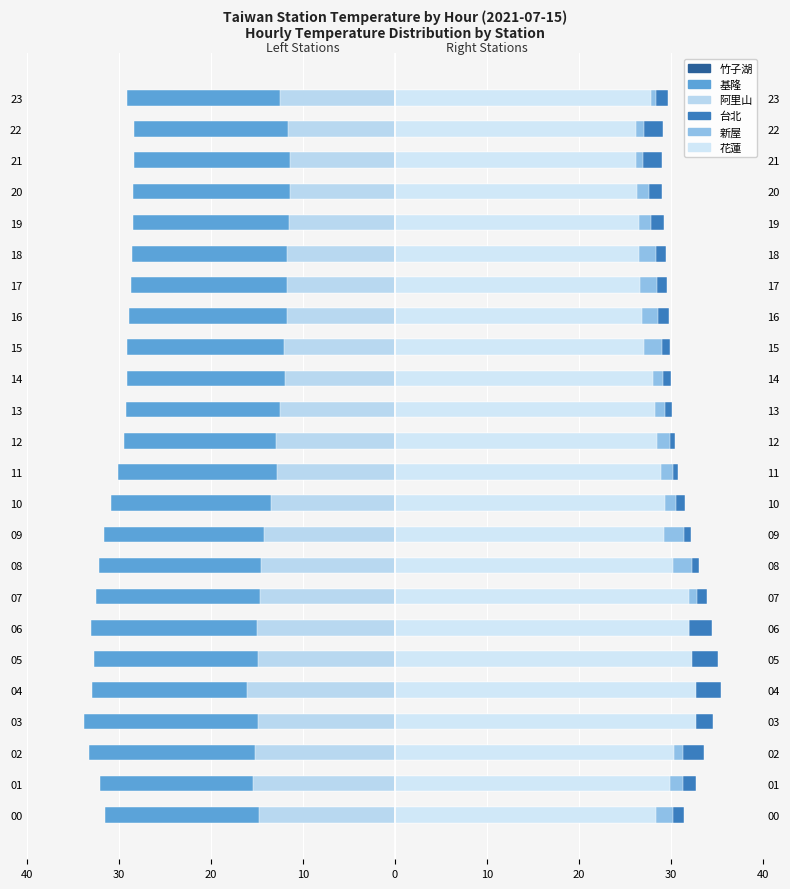

Is it true that 台北 equals 9.1 at 10?

False